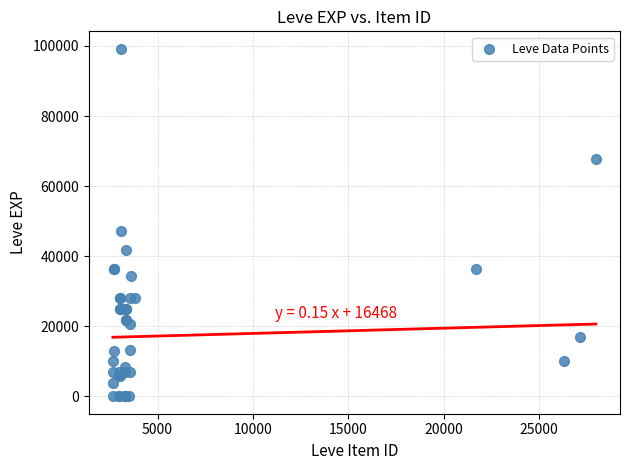

What Y value in the scatter plot is closest to 49610?

47200